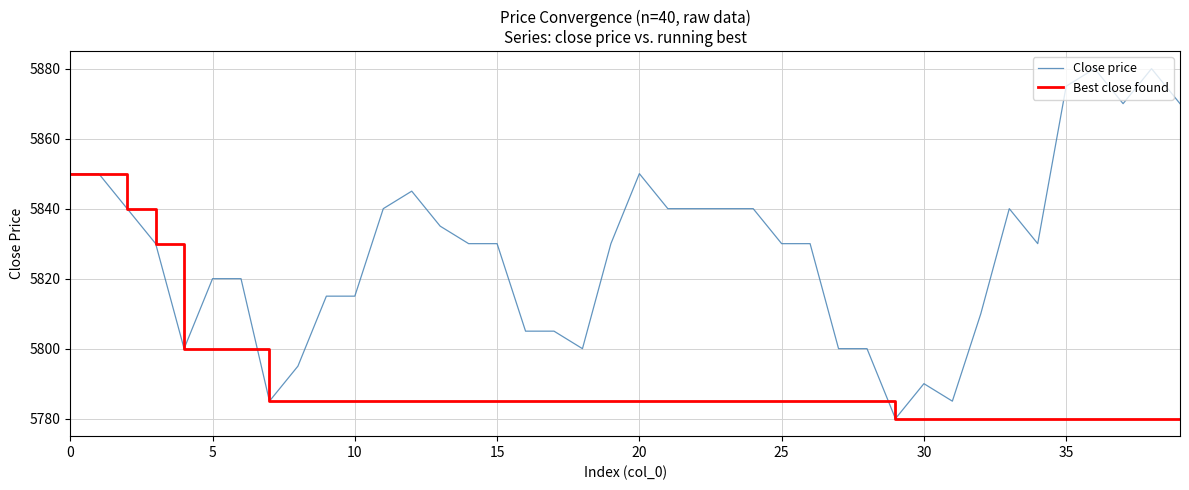

Which series has the largest total across all categories?

Close price